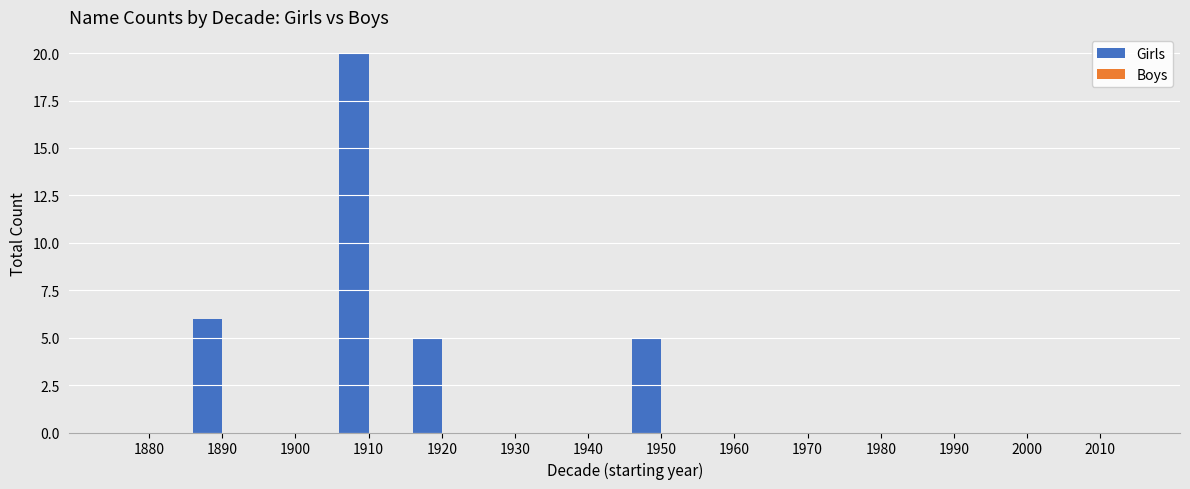

What is the sum of all values?

36